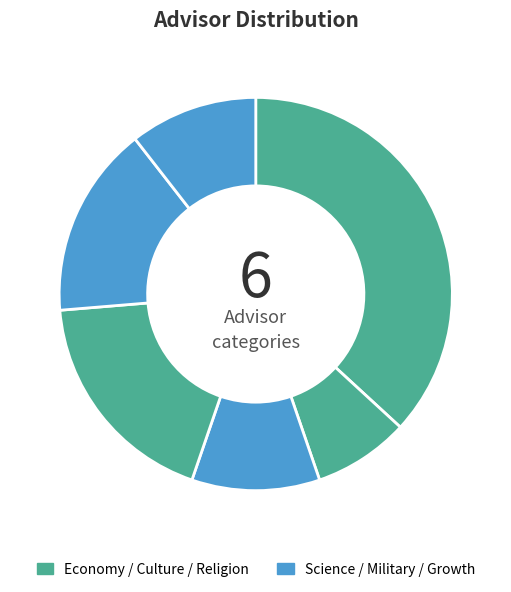

How many slices are in this pie chart?

6